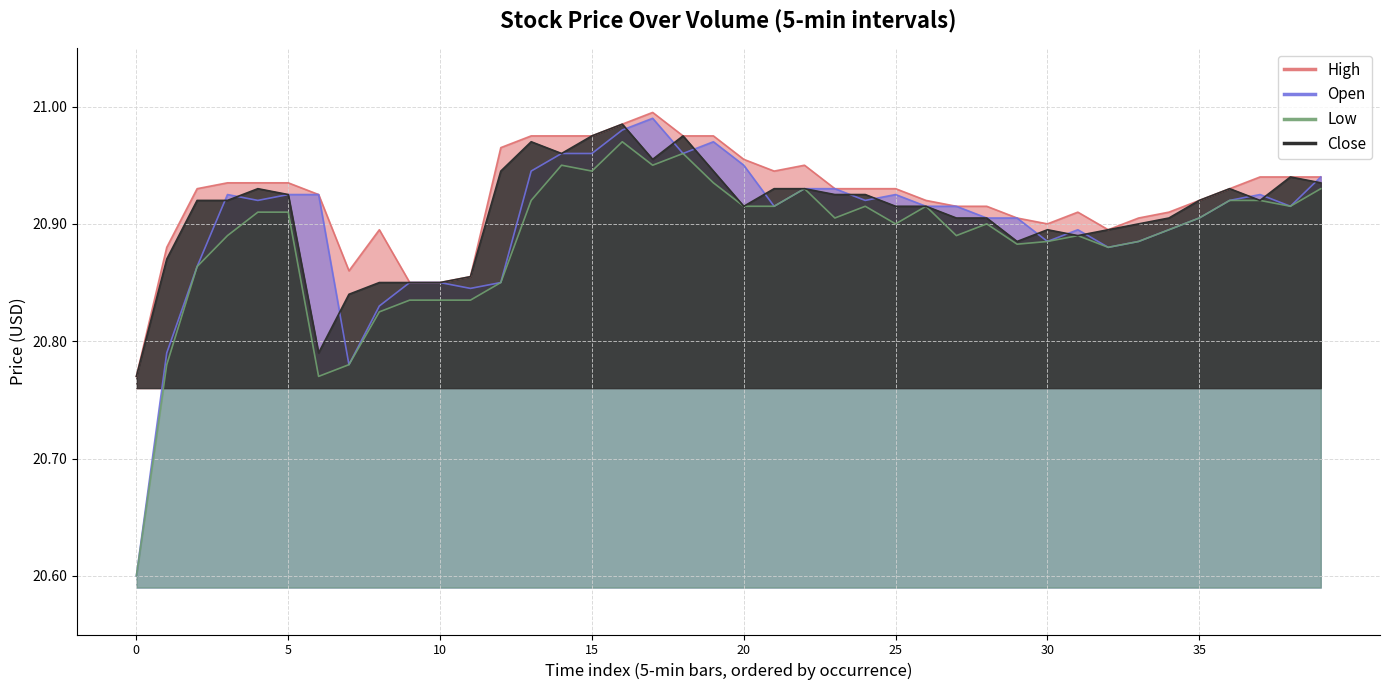

How many lines are shown in the chart?

4